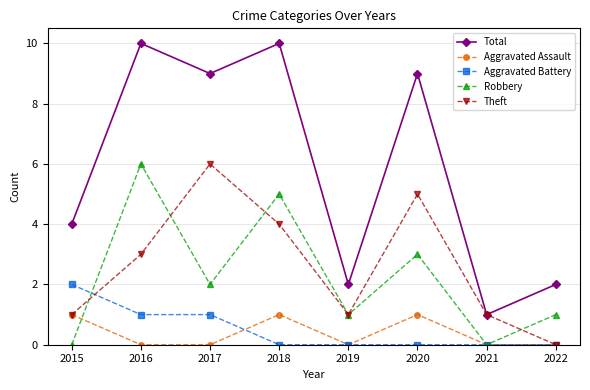

Which series has the largest total across all categories?

Total